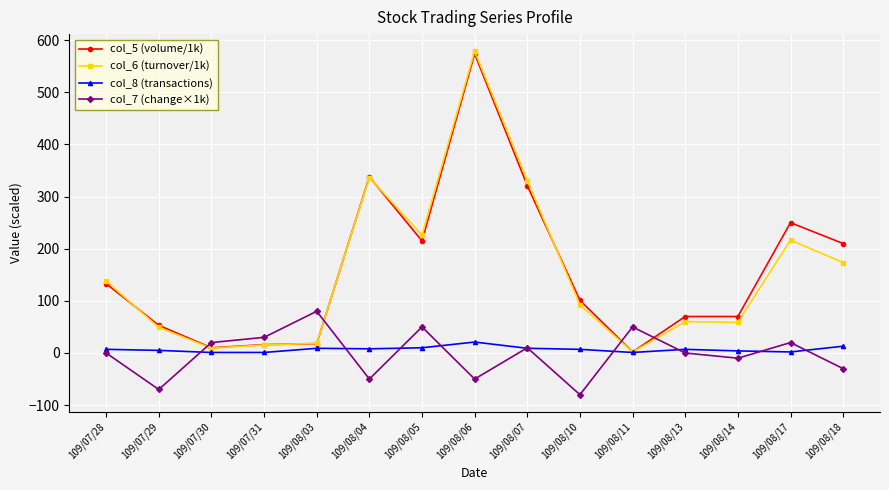

What is the minimum value shown in the chart?

-80.0